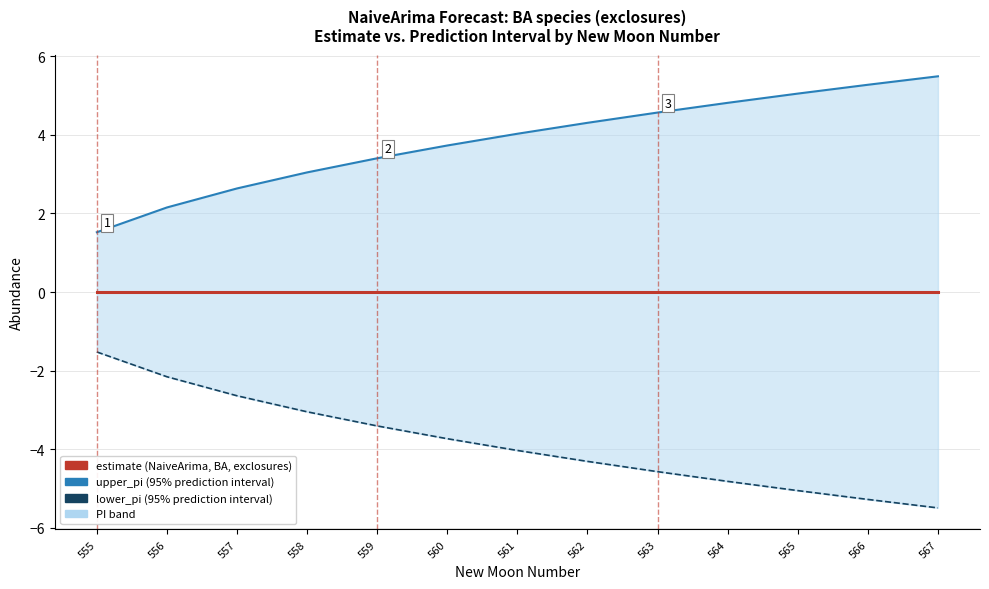

True or false: lower_pi (95% PI) and estimate intersect in this chart.

False